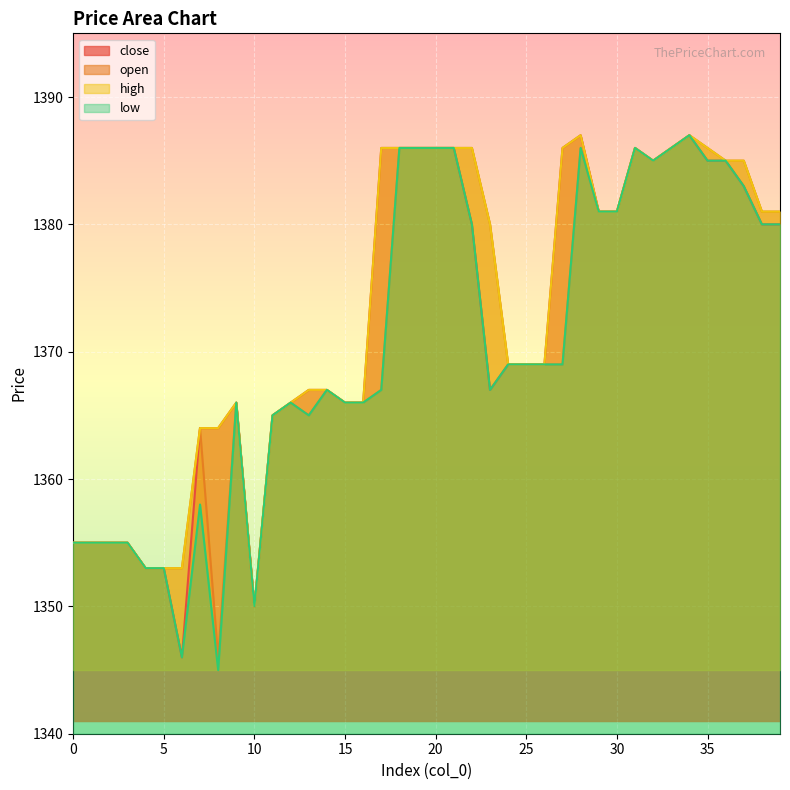

How many series are shown in this chart?

4